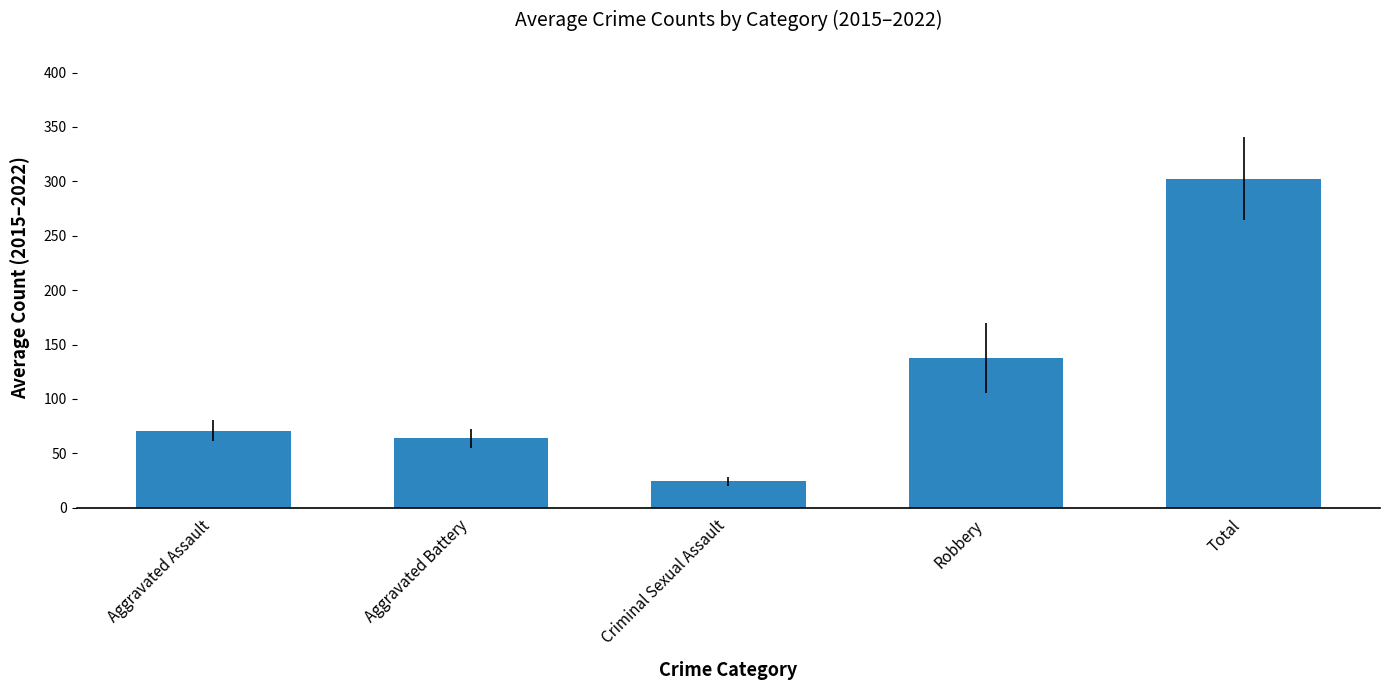

What is the value of the 2nd bar from the left?

63.6